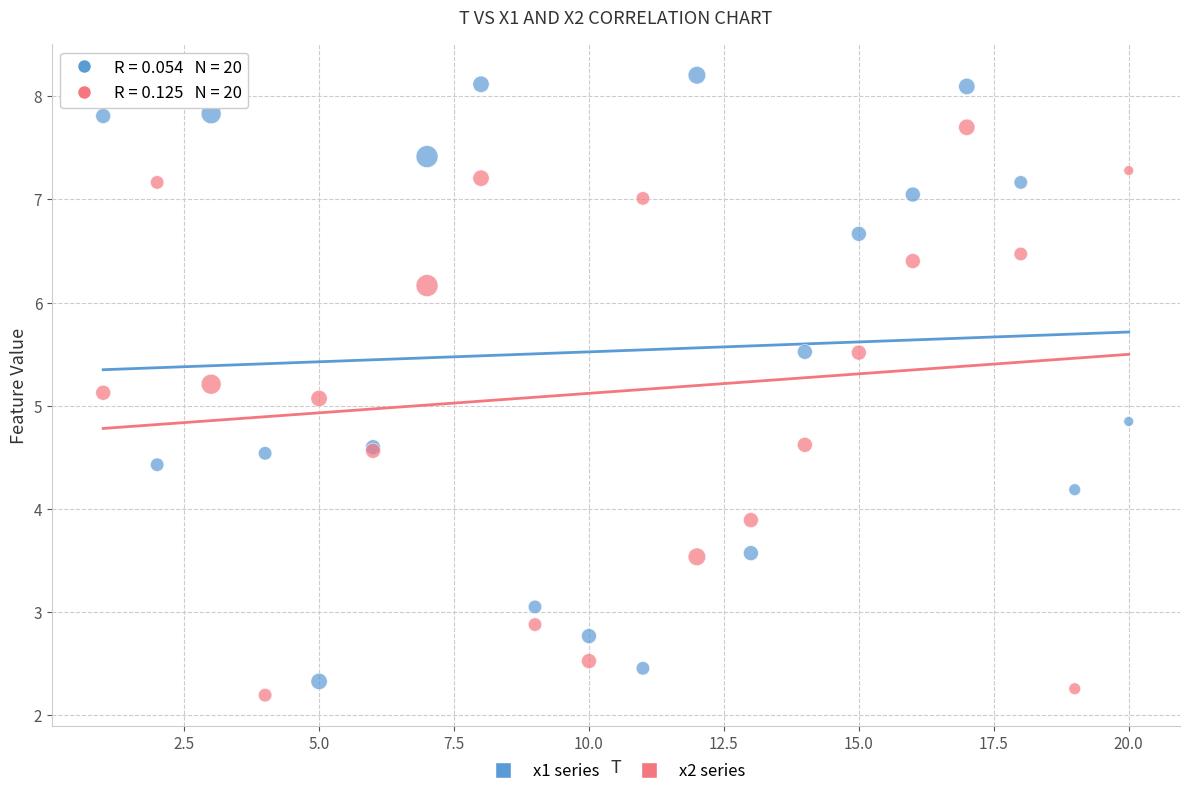

What are all the series names shown in the legend?

x1 series, x2 series